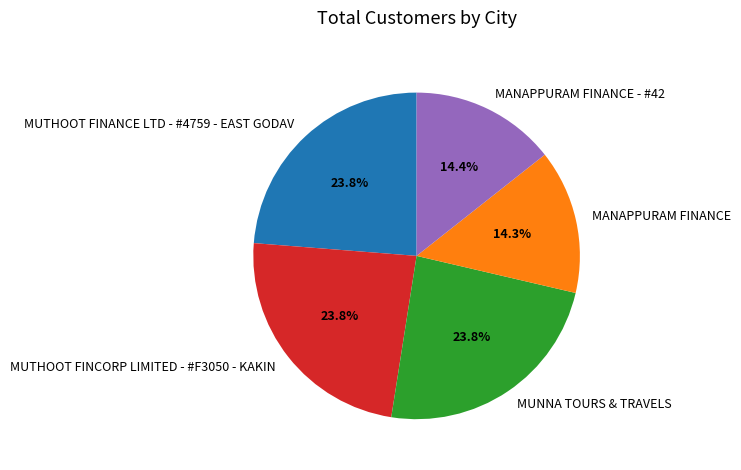

What percentage is the MANAPPURAM FINANCE - #42 slice, to the nearest percent?

14%